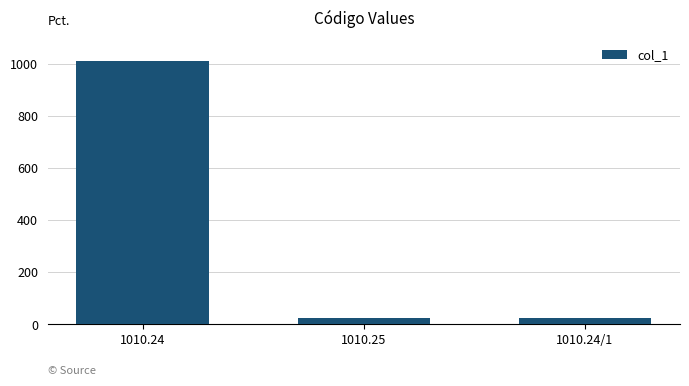

Between 1010.24 and 1010.25, which is larger?

1010.24